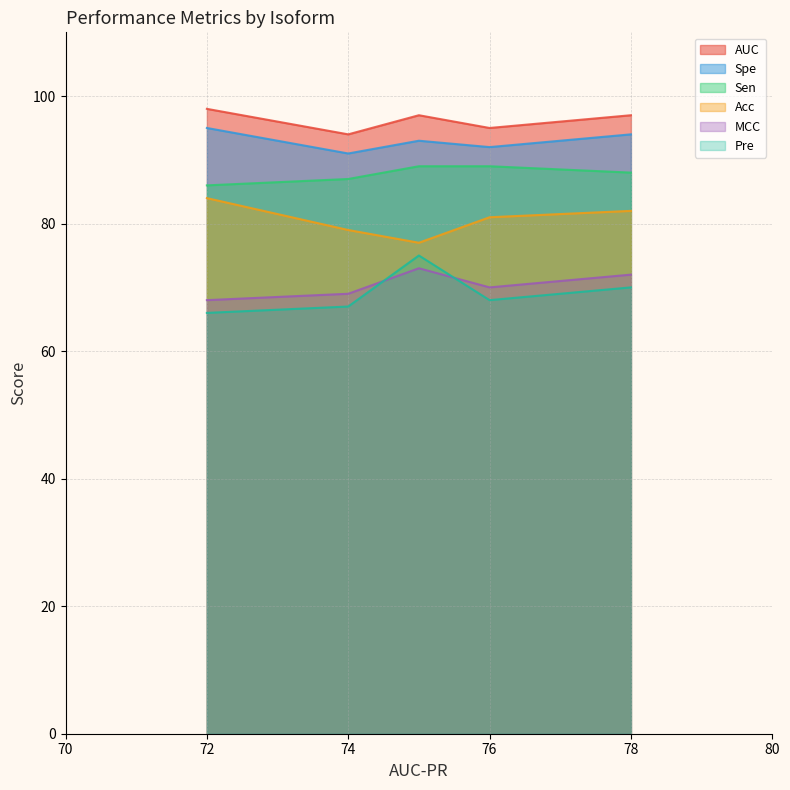

What is the highest value of the MCC series?

73